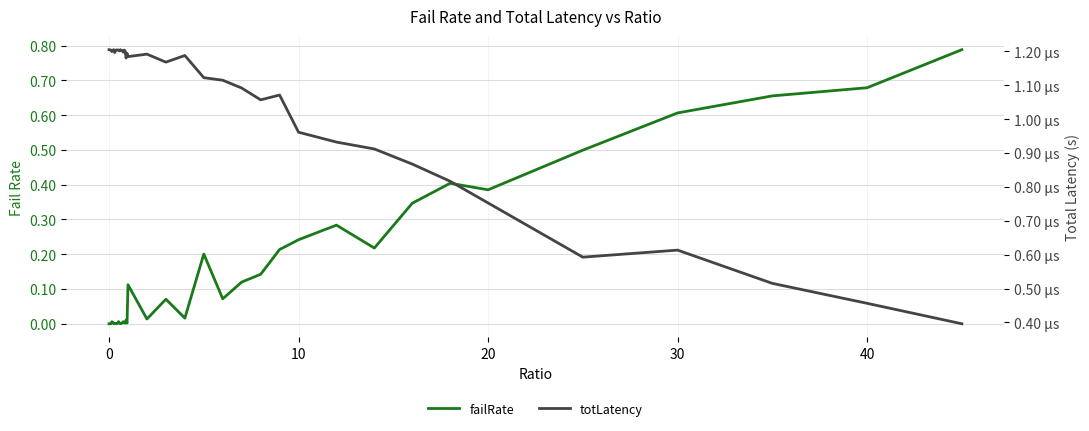

Reading right to left, list all the values displayed in this chart.

failRate: 0.8	0.7	0.7	0.6	0.5	0.4	0.4	0.3	0.2	0.3	0.2	0.2	0.1	0.1	0.1	0.2	0.0	0.1	0.0	0.1	0.0	0.0	0.0	0.0	0.0	0.0	0.0	0.0	0.0	0.0	0.0	0.0	0.0	0.0	0.0	0.0	0.0	0.0	0.0	0.0
totLatency: 0.0	0.0	0.0	0.0	0.0	0.0	0.0	0.0	0.0	0.0	0.0	0.0	0.0	0.0	0.0	0.0	0.0	0.0	0.0	0.0	0.0	0.0	0.0	0.0	0.0	0.0	0.0	0.0	0.0	0.0	0.0	0.0	0.0	0.0	0.0	0.0	0.0	0.0	0.0	0.0